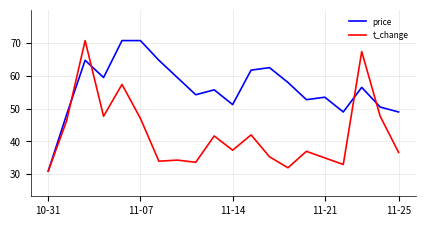

What are all the series names shown in the legend?

price, t_change